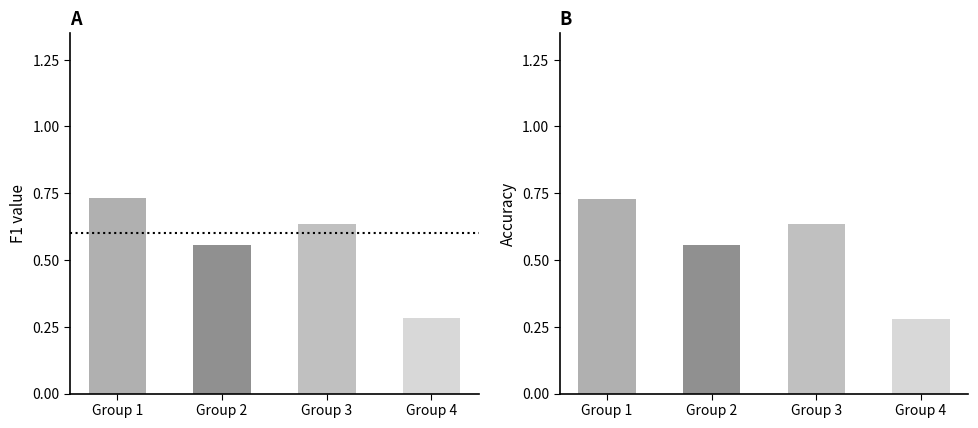

Which label corresponds to the smallest value in the chart?

Group 4